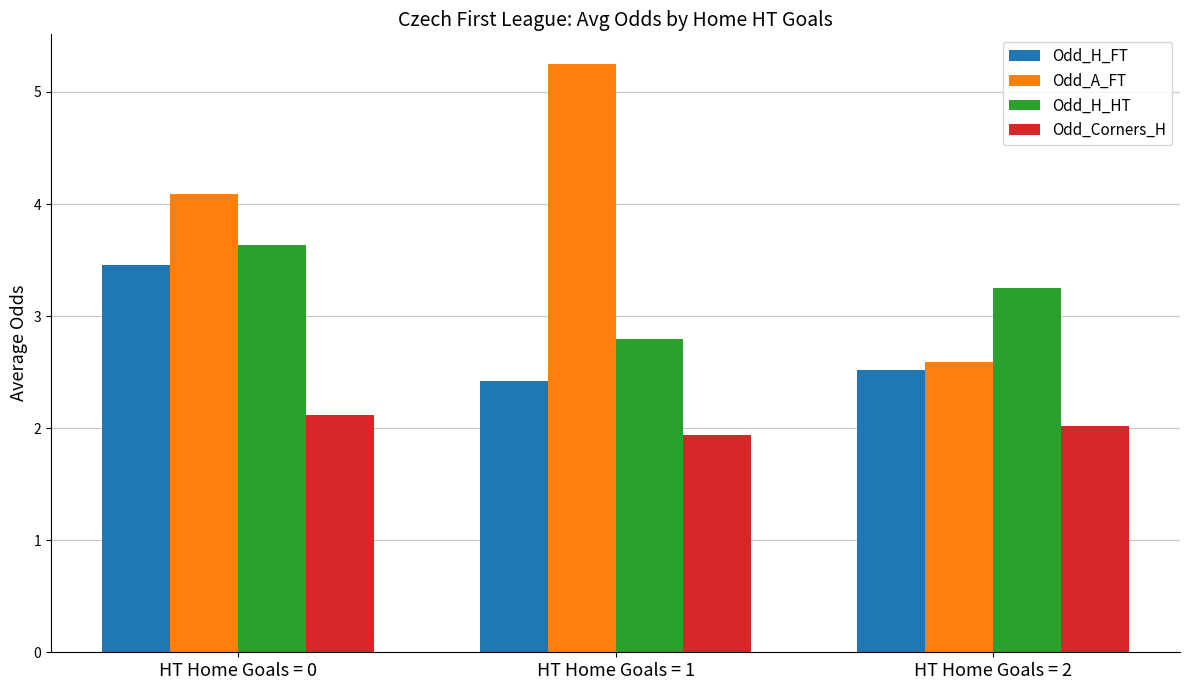

What is the value of the Odd_Corners_H bar at the 2nd from the left?

1.9